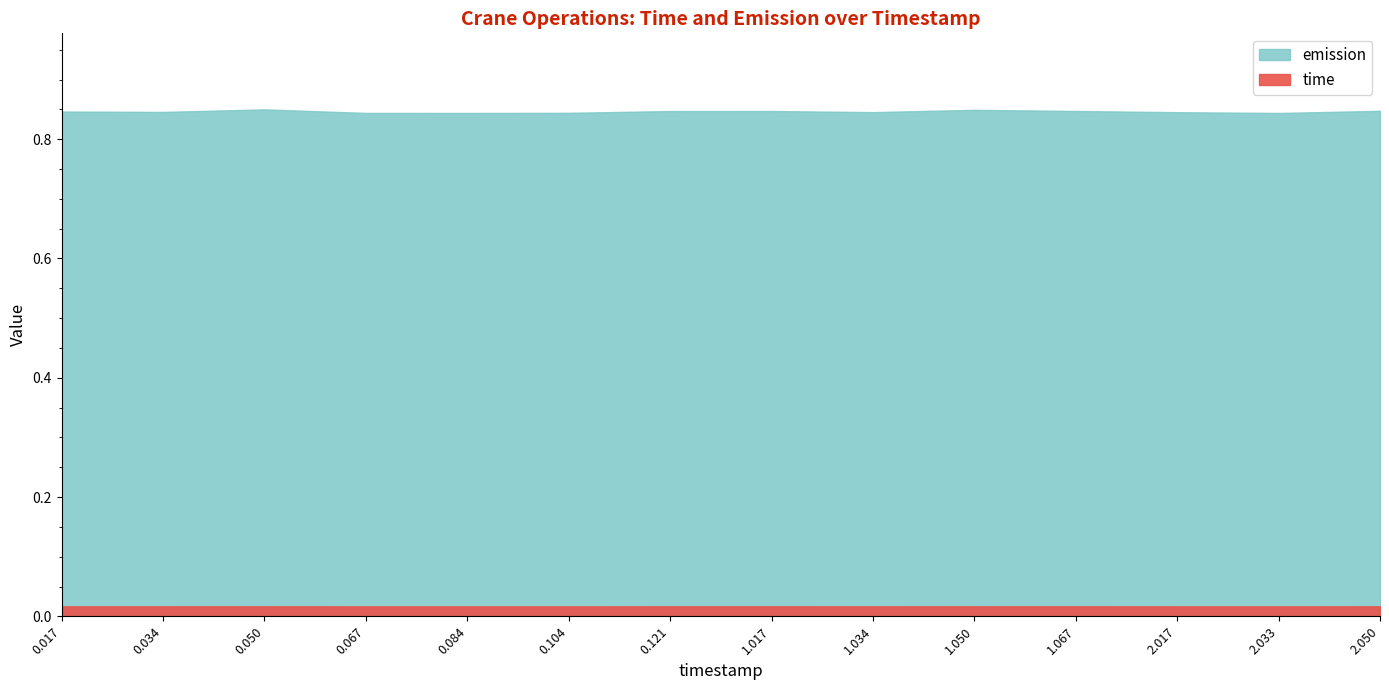

What position from the left is 0.06705175767094843?

4